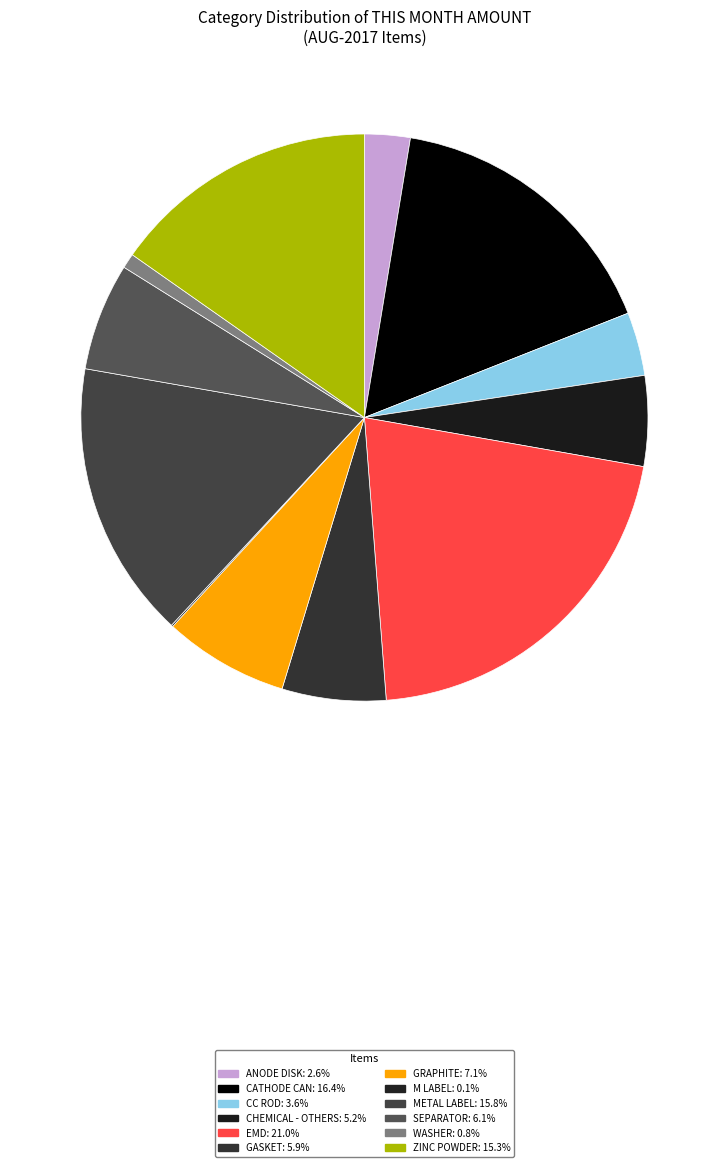

How many segments does this pie chart have?

12